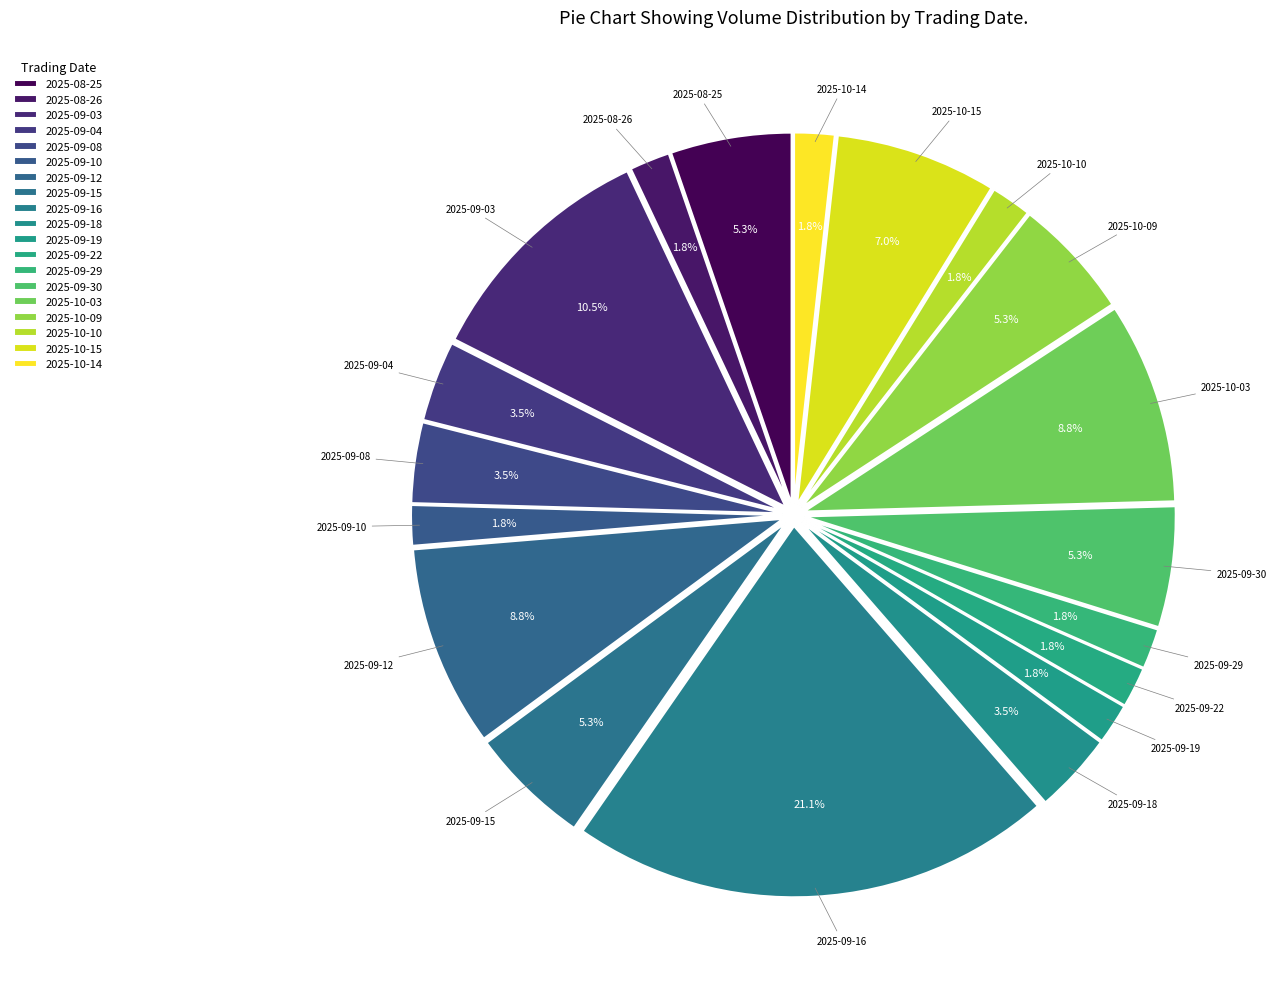

Combined, do 2025-09-10 and 2025-09-04 account for over 50%?

No